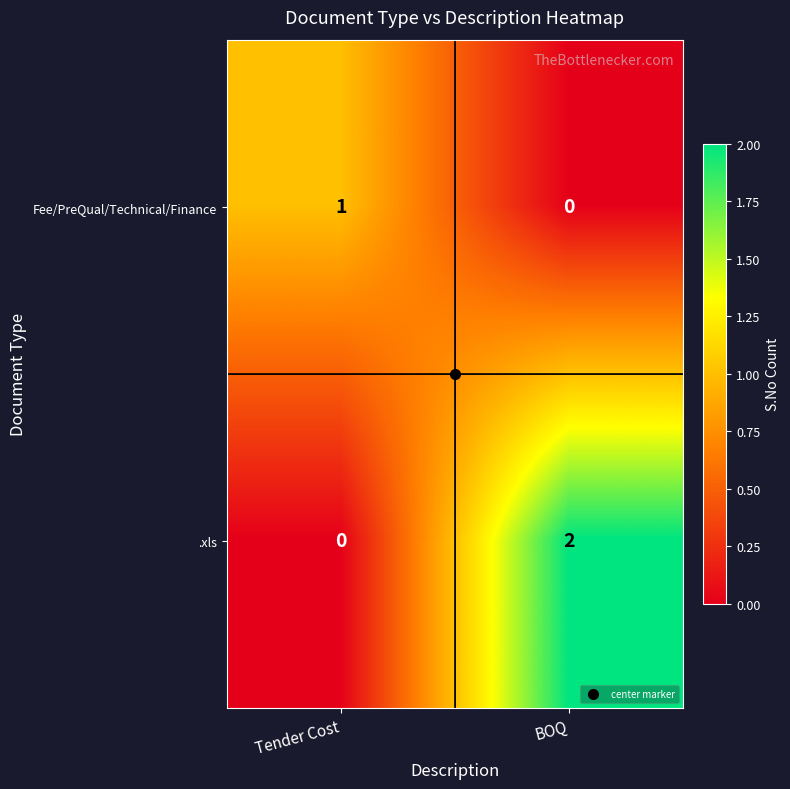

How many distinct data groups are displayed?

2